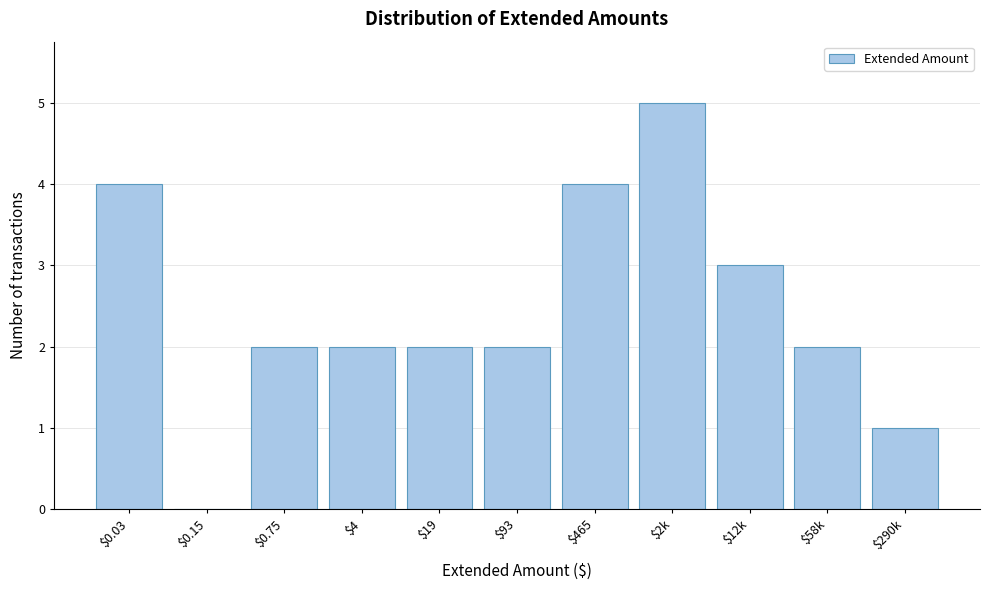

What is the maximum value shown in the chart?

5